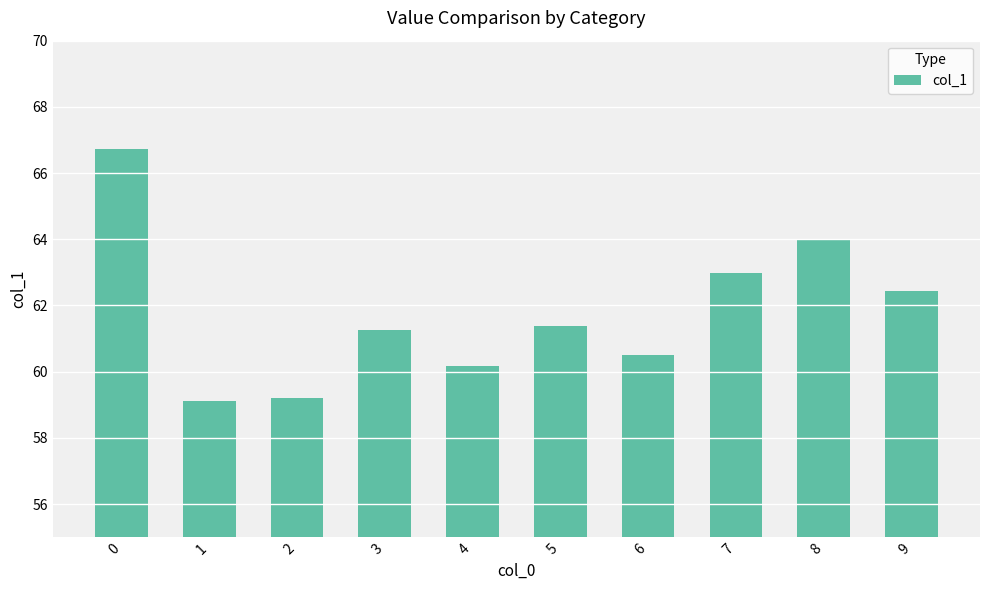

What is the smallest value displayed?

59.1